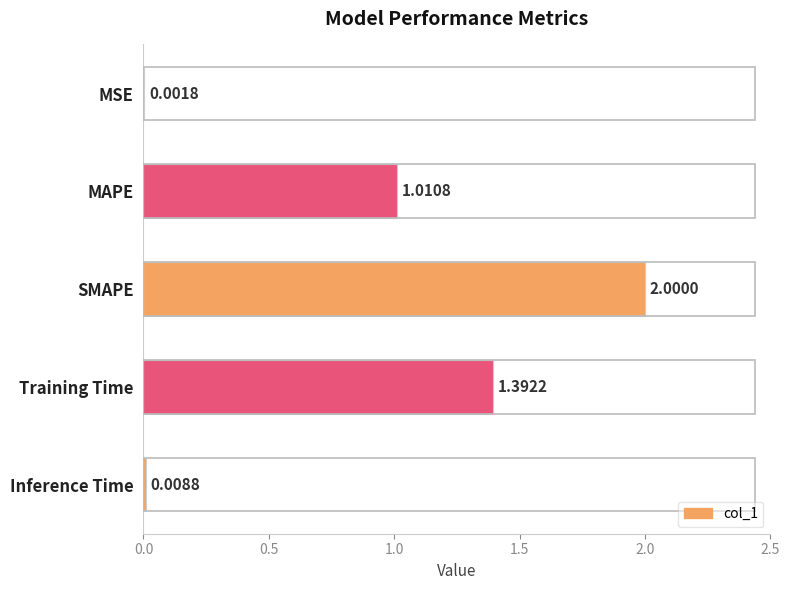

What is the change in value from SMAPE to Inference Time?

-2.0